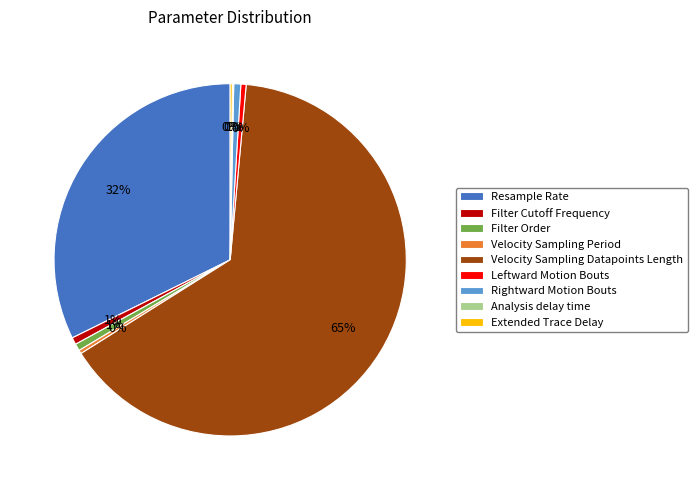

True or false: Filter Order accounts for 1% of the total.

True